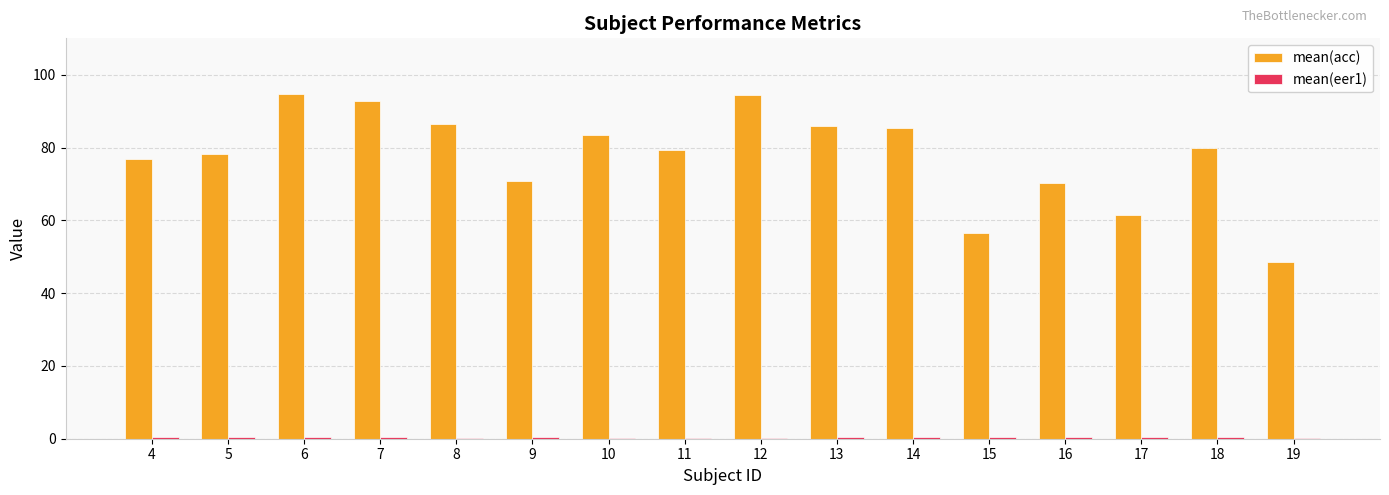

How many groups of bars are there?

16